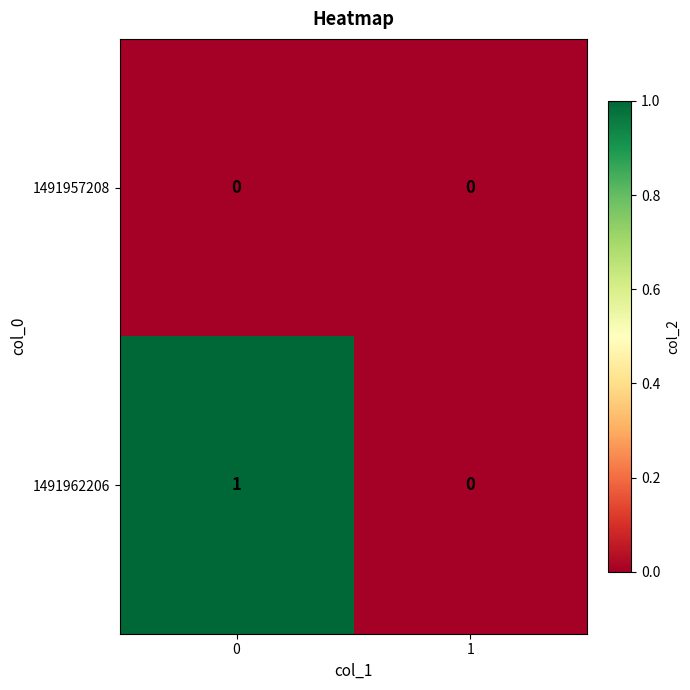

Reading right to left, transcribe all the data shown in this chart.

1491957208: 1=0	0=0
1491962206: 1=0	0=1